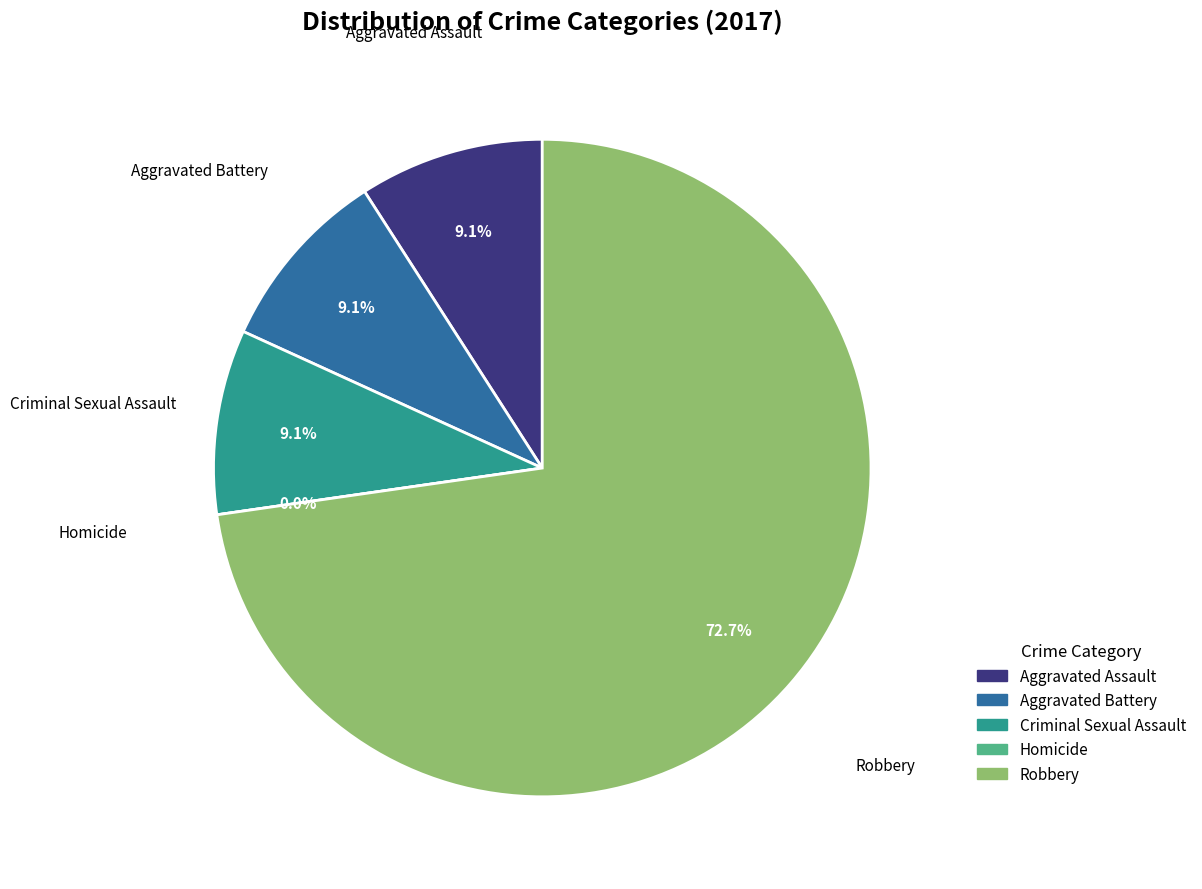

Which slice is the smallest?

Homicide